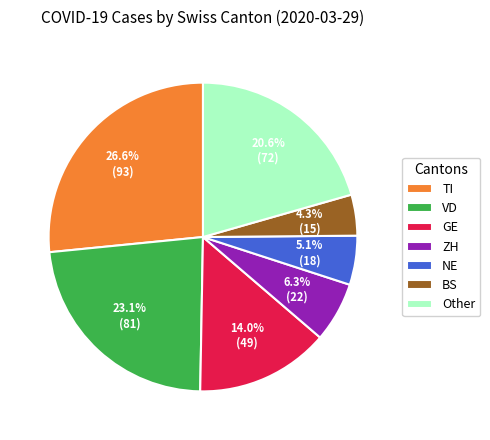

Which category has the smallest portion of the pie?

BS